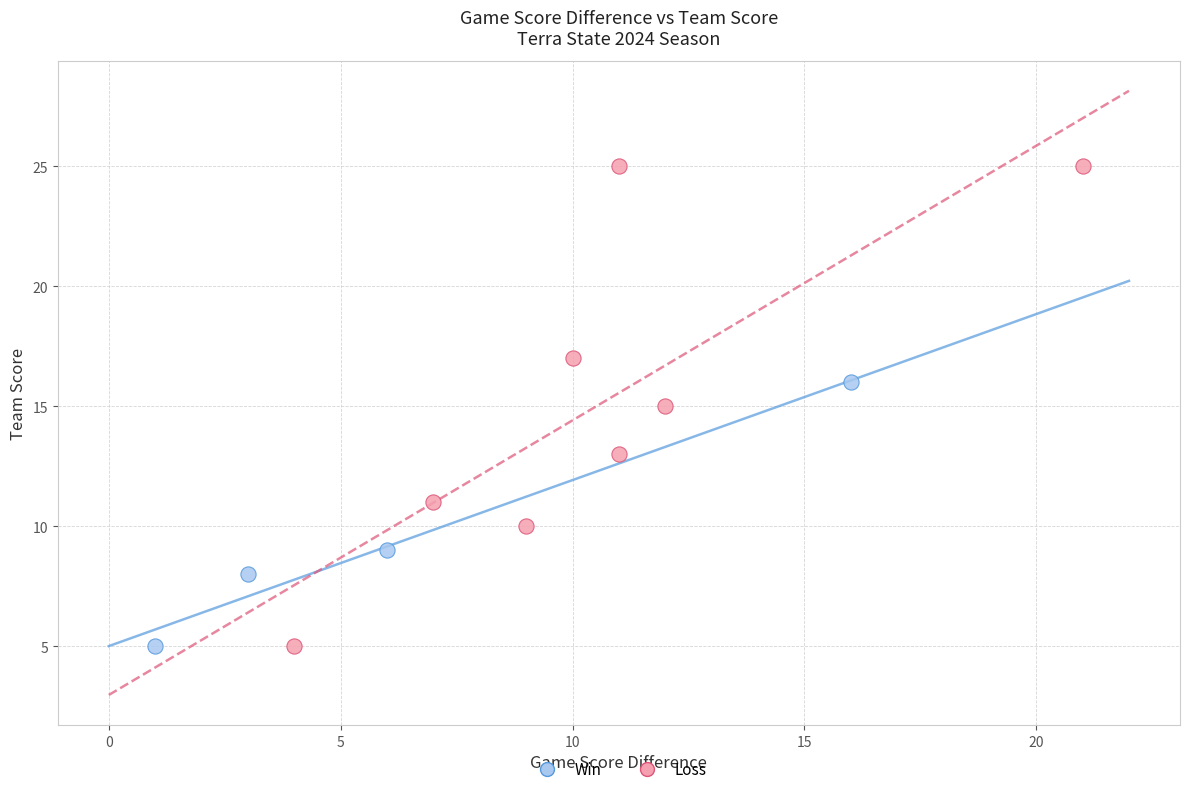

What are all the series names shown in the legend?

Win, Loss